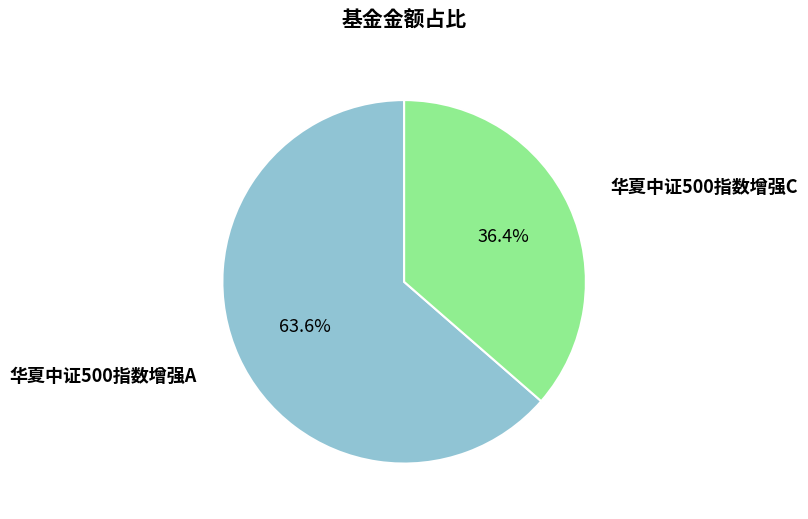

To the nearest percent, what is the combined percentage of 华夏中证500指数增强C and 华夏中证500指数增强A?

100%